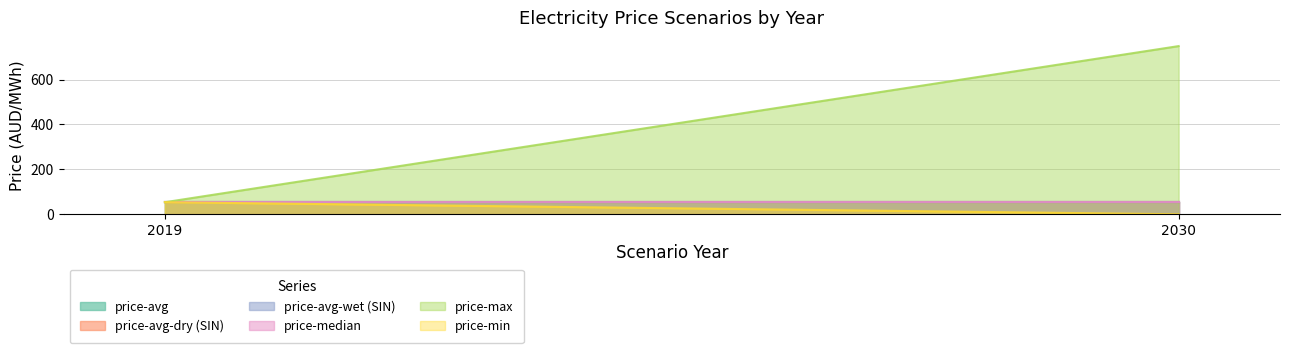

Rank the series by their maximum value, from lowest to highest.

price-avg, price-avg-dry (SIN), price-avg-wet (SIN), price-median, price-min, price-max